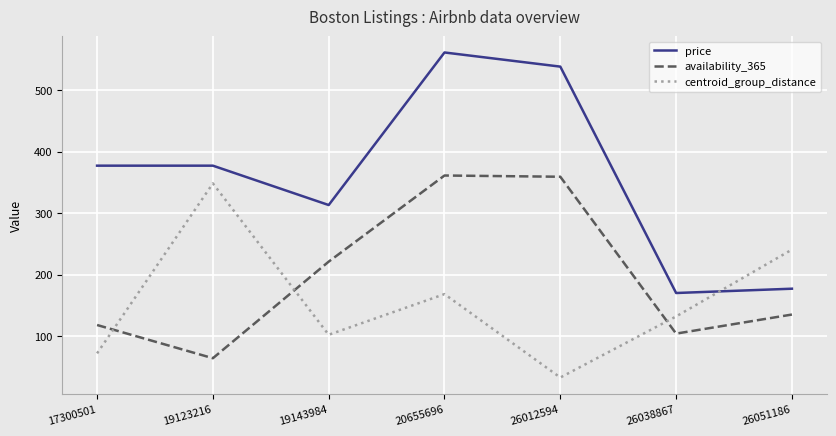

Rank the series by their average value, from lowest to highest.

centroid_group_distance, availability_365, price